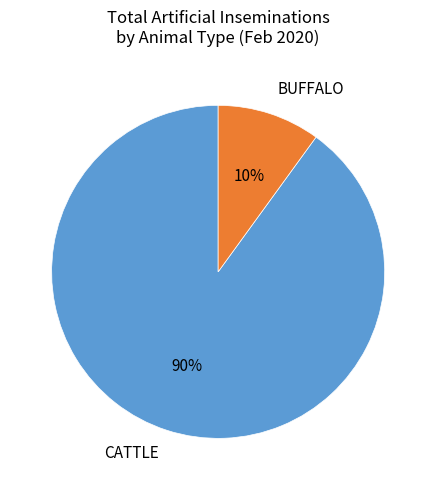

How many slices are in this pie chart?

2